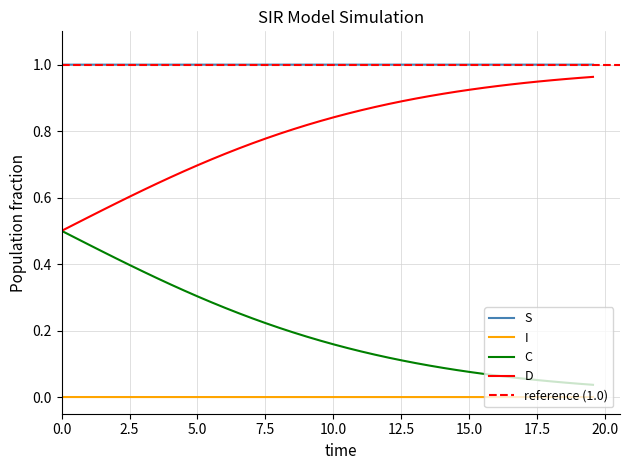

True or false: C and I intersect in this chart.

False